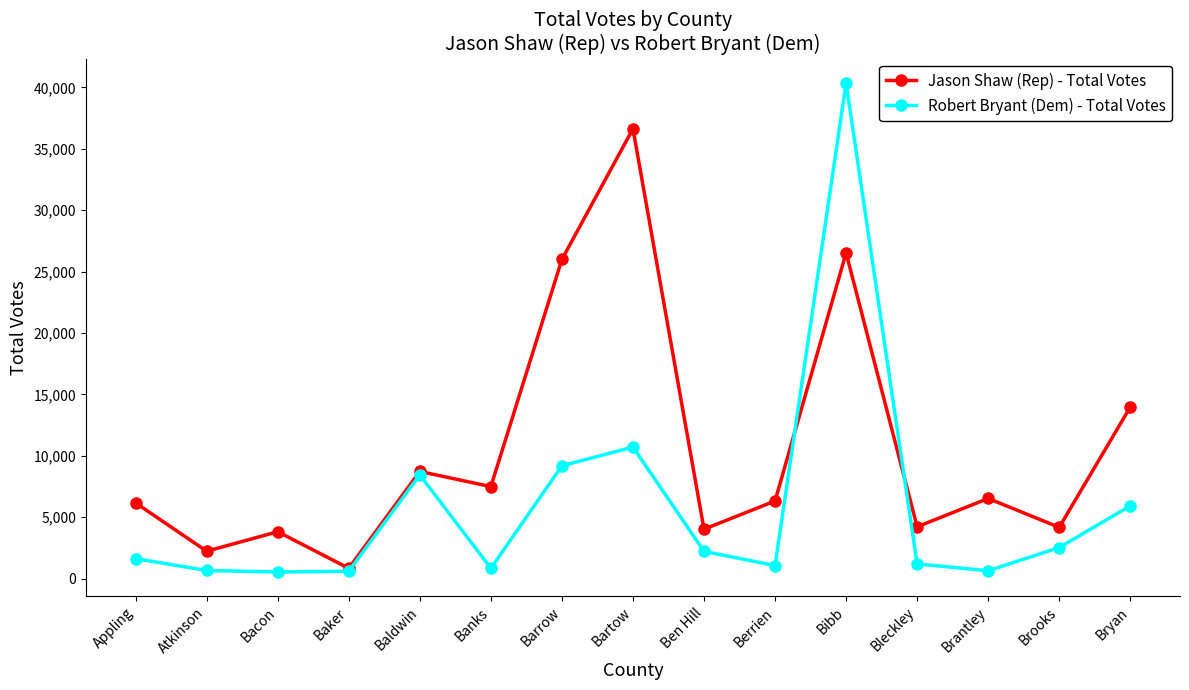

At which label does Jason Shaw (Rep) - Total Votes first exceed 6320?

Baldwin